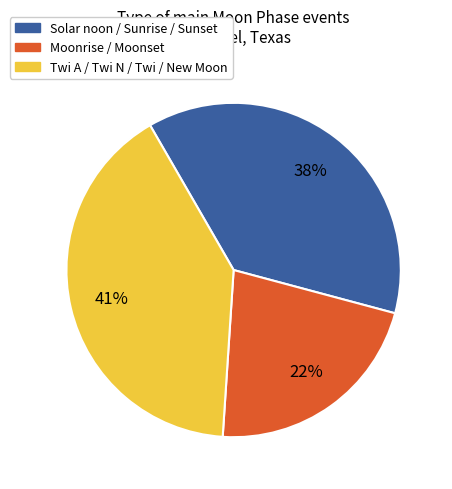

The Moonrise / Moonset slice represents 22% of the pie. True or false?

True